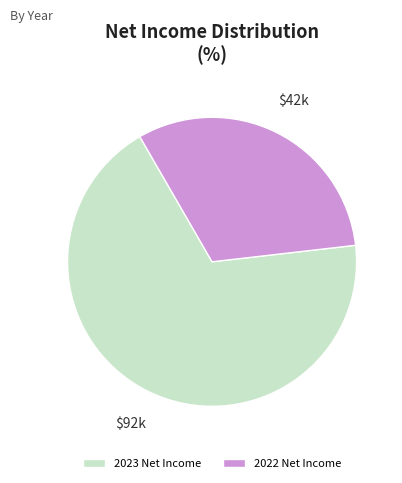

True or false: 2023 Net Income accounts for 68% of the total.

True